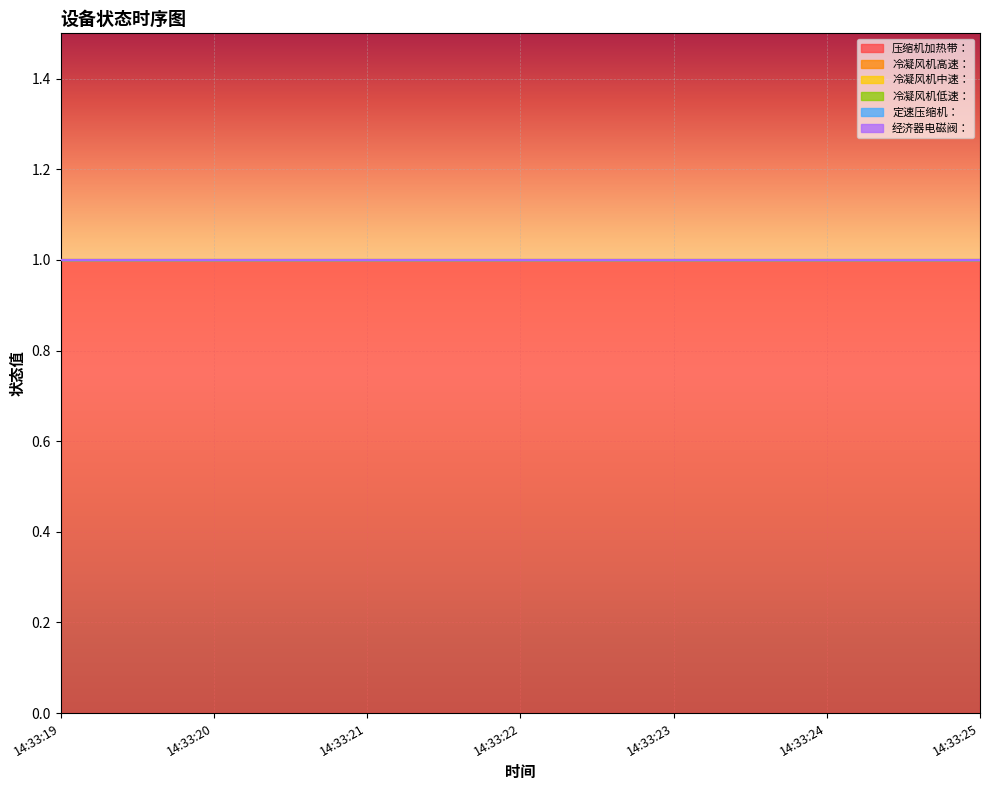

How many categories are shown in the chart?

7